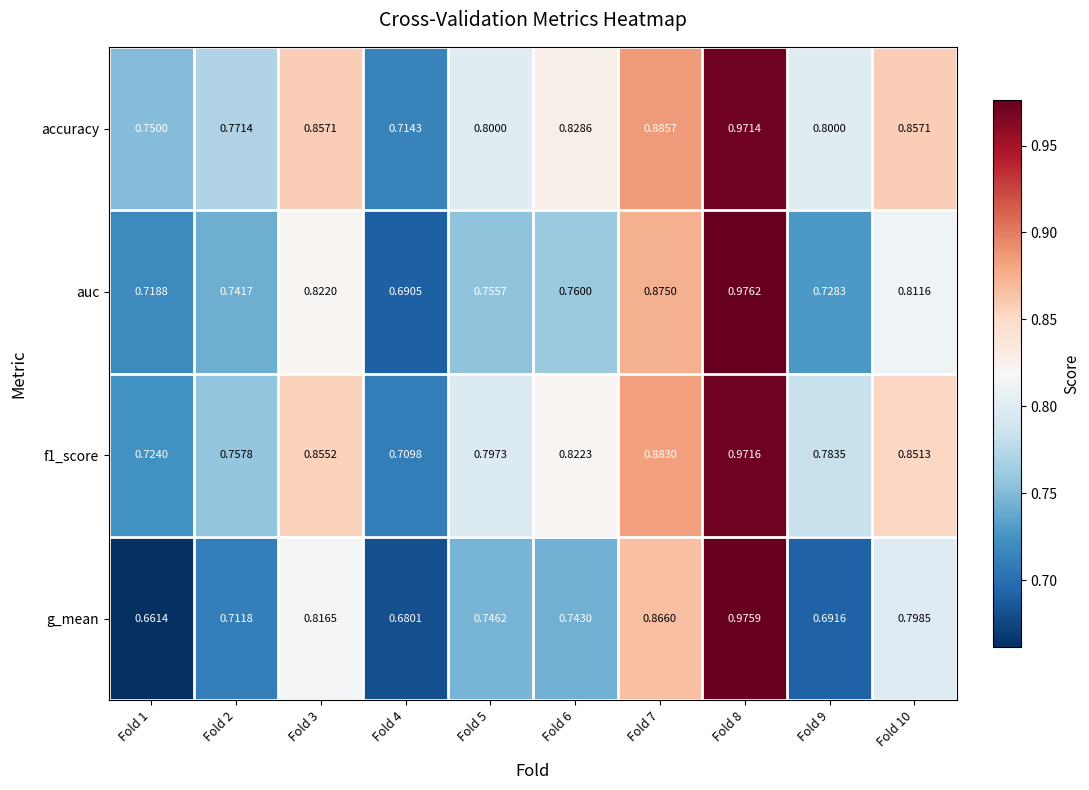

Between Fold 6 and Fold 7, which series saw the biggest shift?

g_mean